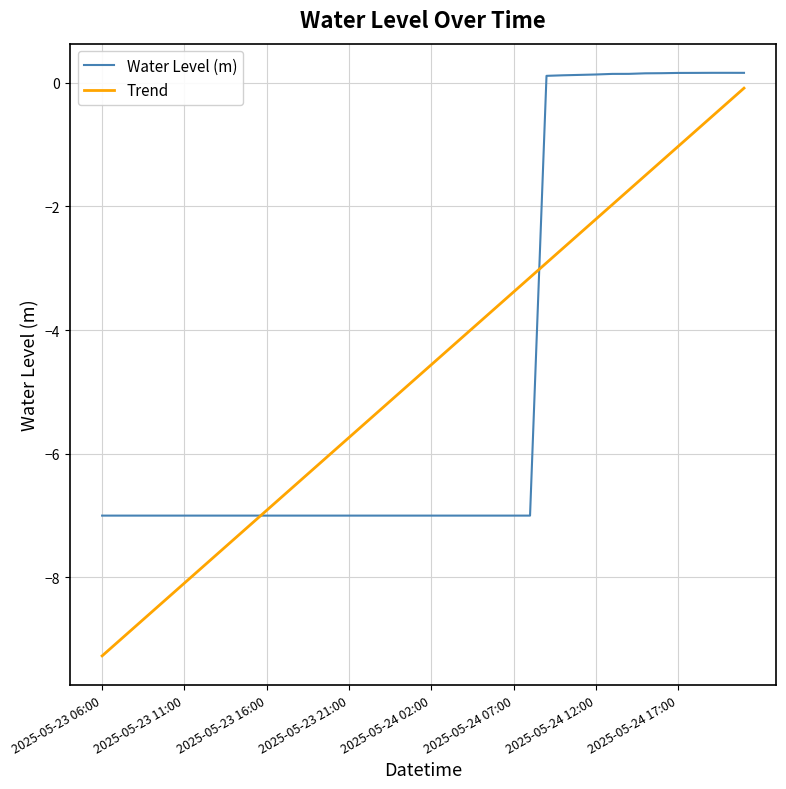

Which series has the largest range (max minus min)?

Trend